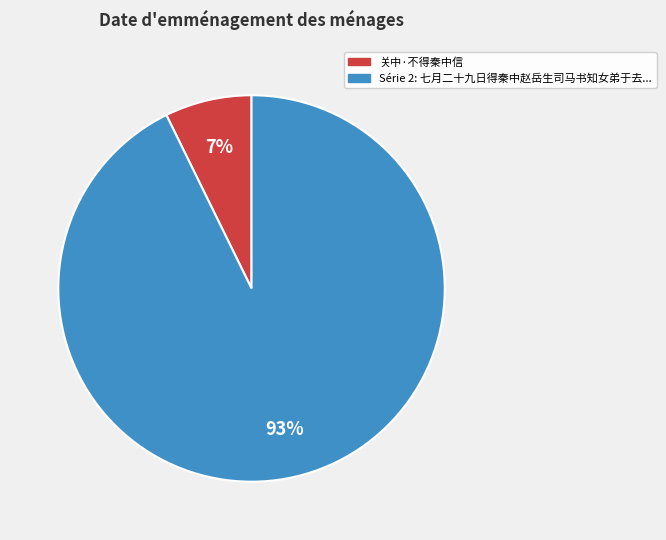

How many slices are in this pie chart?

2